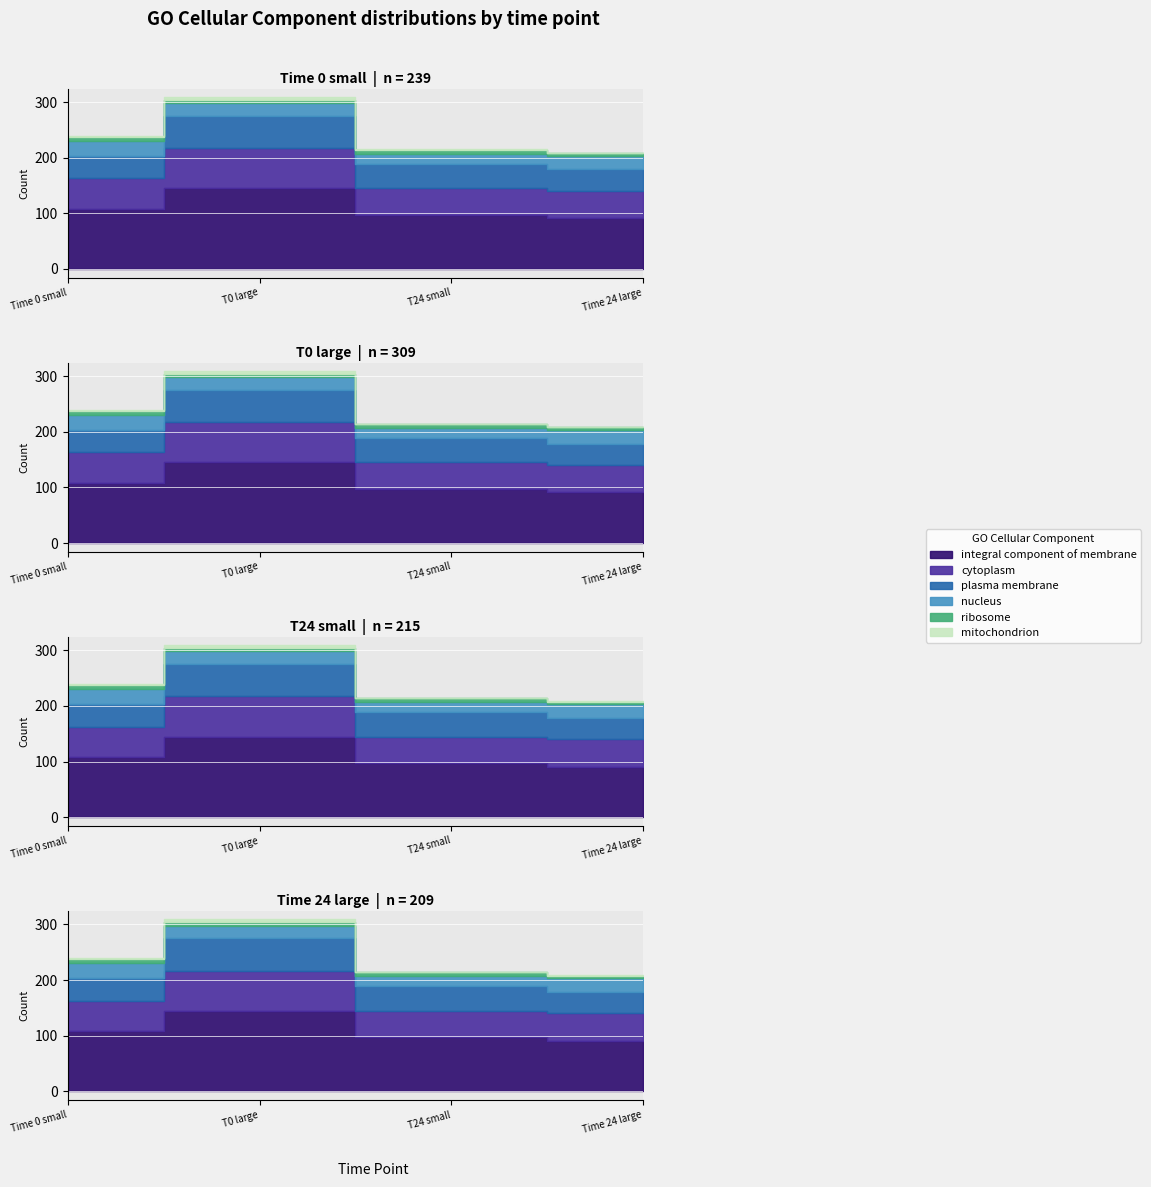

How many lines are shown in the chart?

4